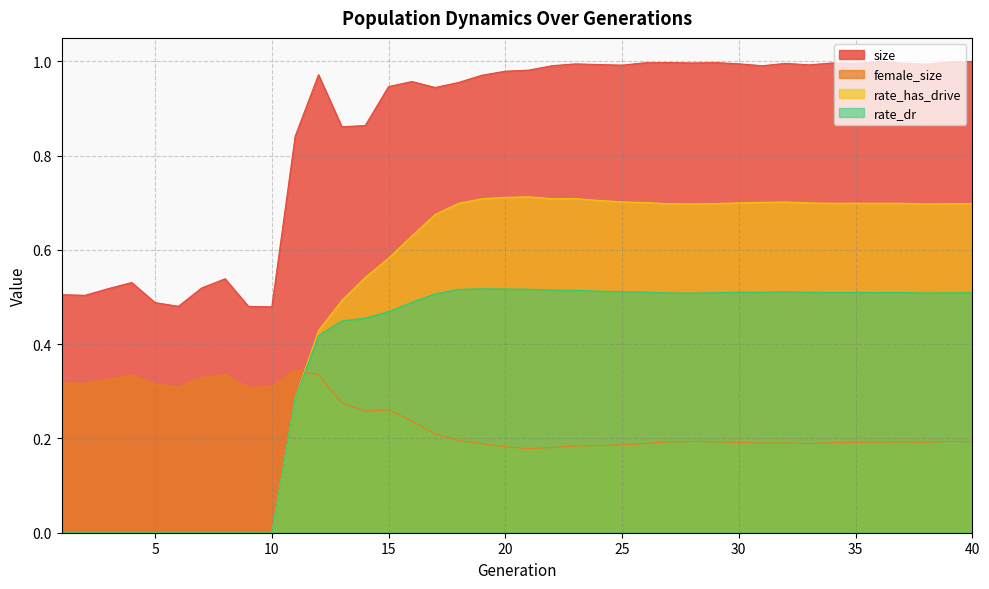

At which category does the chart reach its peak across all series?

36